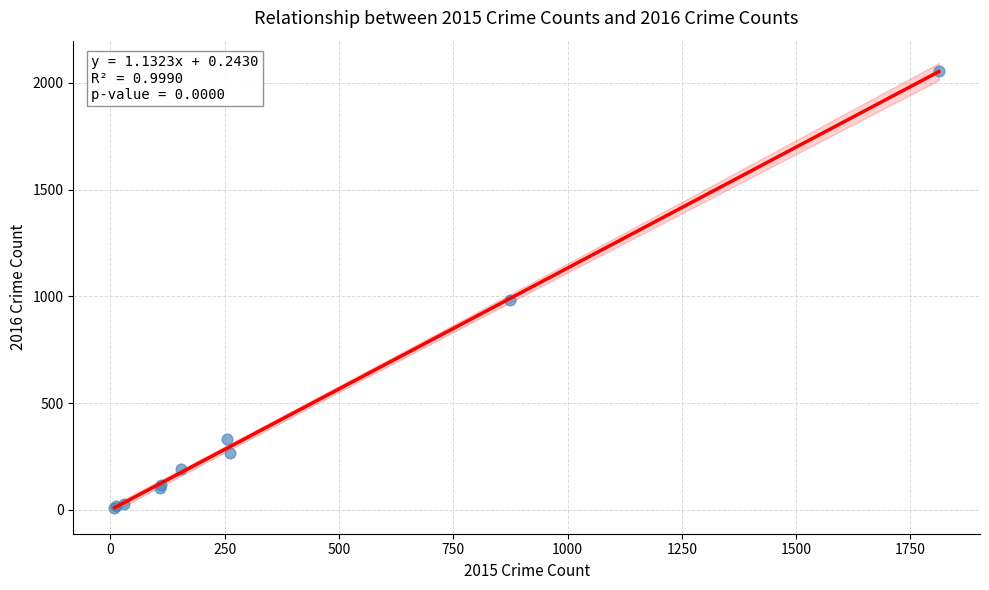

What Y value in the scatter plot is closest to 1030?

984